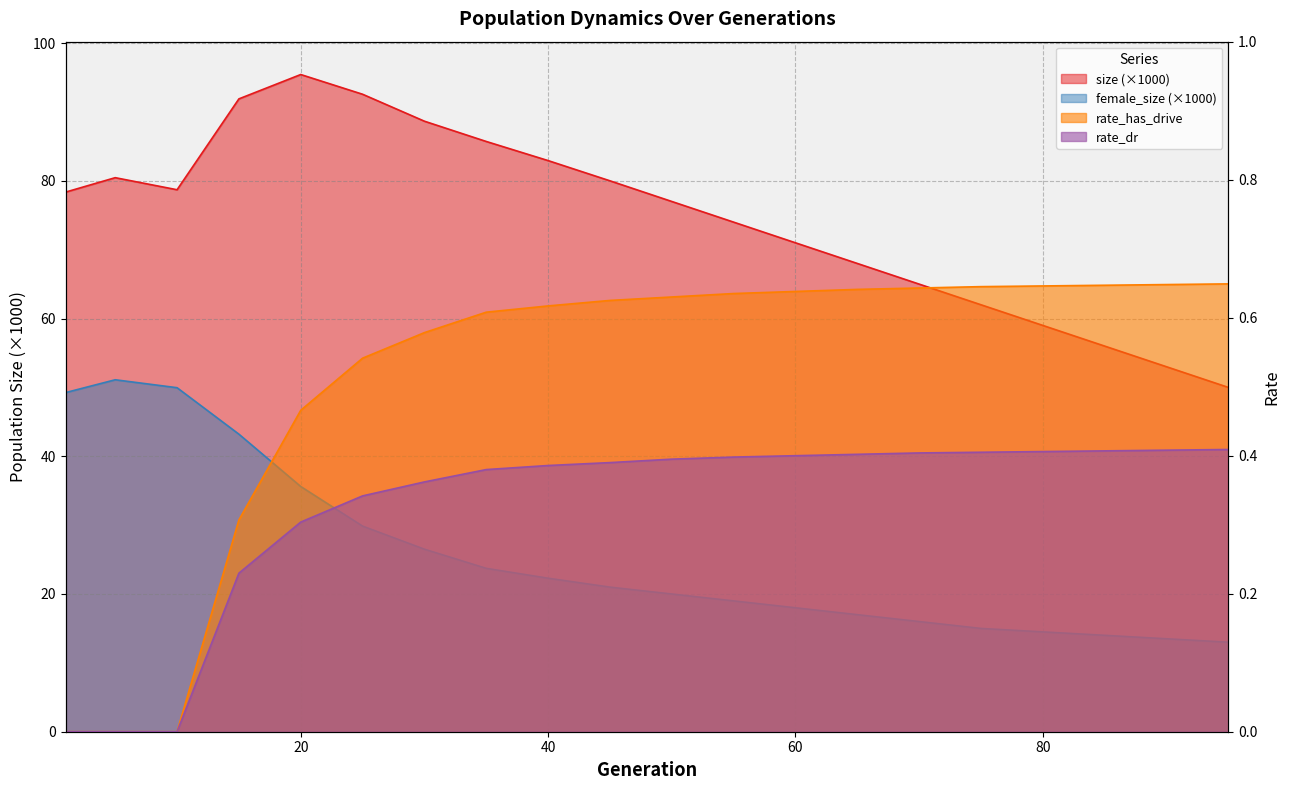

True or false: rate_dr has more than 1 interior local peaks.

False